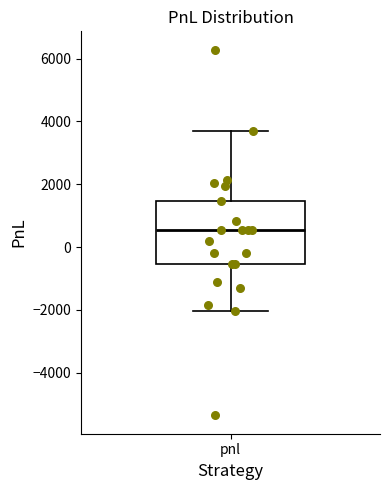

Transcribe this box plot: give where the median line is, the range the box spans, and where the two whiskers end, as read against the y-axis. The values are not printed on the chart, so give them approximately, as read against the axis.

median 600, box -600 to 1400, whiskers -2000 to 3800